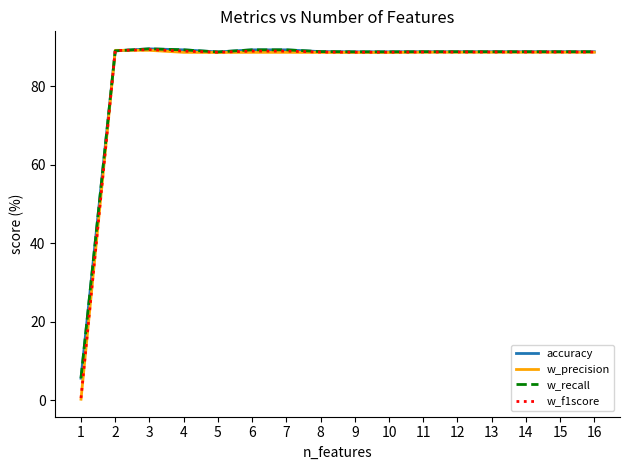

How many times do w_f1score and accuracy cross each other?

2